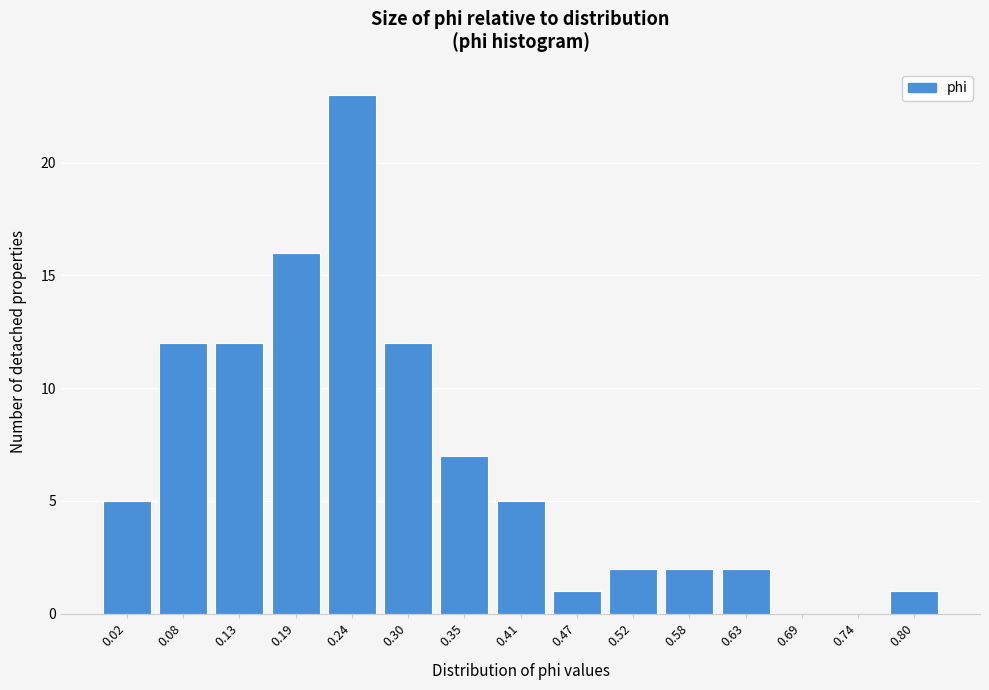

Reading left to right, extract all data points from this chart.

0.02=5	0.08=12	0.13=12	0.19=16	0.24=23	0.30=12	0.35=7	0.41=5	0.47=1	0.52=2	0.58=2	0.63=2	0.69=0	0.74=0	0.80=1